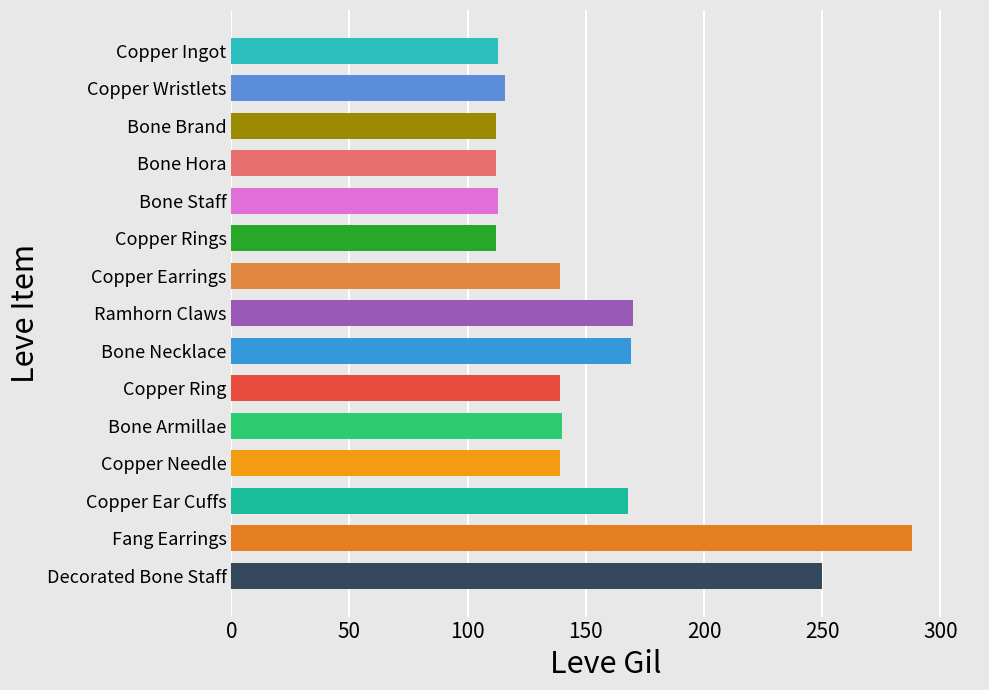

What is the smallest value displayed?

112